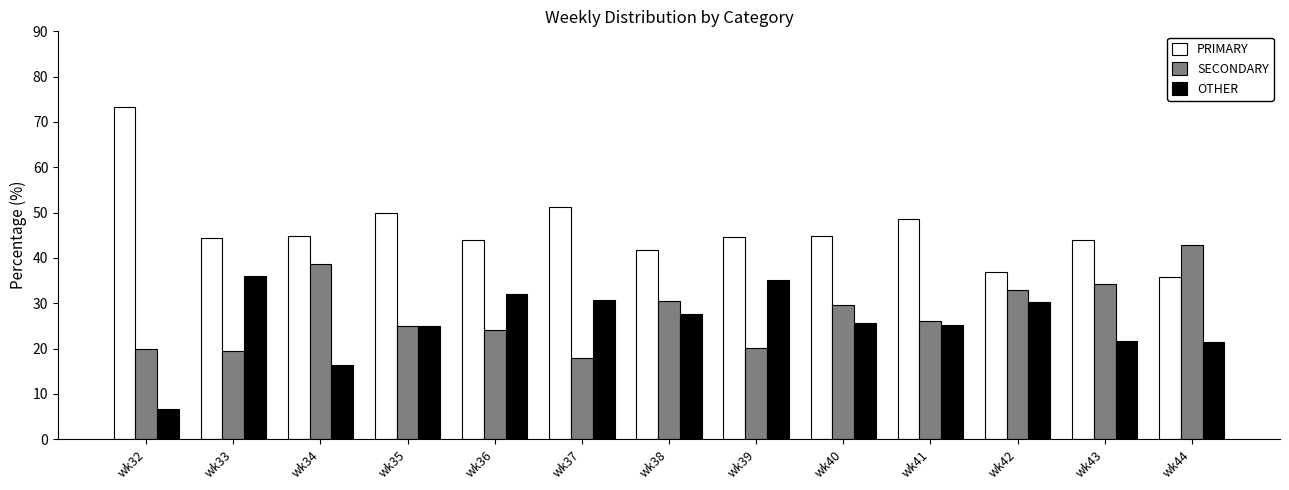

What is the sum of the OTHER values at wk37 and wk32?

37.4